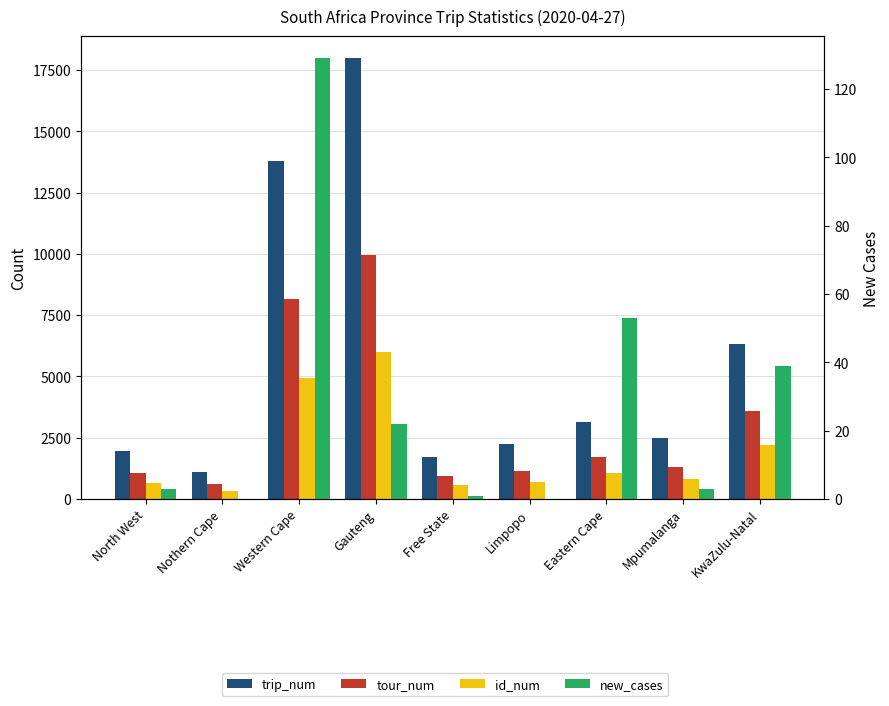

Reading right to left, what are all the values shown in this chart?

trip_num: KwaZulu-Natal=6313	Mpumalanga=2494	Eastern Cape=3123	Limpopo=2241	Free State=1712	Gauteng=17982	Western Cape=13790	Nothern Cape=1093	North West=1957
tour_num: KwaZulu-Natal=3593	Mpumalanga=1294	Eastern Cape=1712	Limpopo=1154	Free State=952	Gauteng=9963	Western Cape=8174	Nothern Cape=603	North West=1056
id_num: KwaZulu-Natal=2193	Mpumalanga=815	Eastern Cape=1073	Limpopo=696	Free State=557	Gauteng=5980	Western Cape=4929	Nothern Cape=335	North West=658
new_cases: KwaZulu-Natal=39	Mpumalanga=3	Eastern Cape=53	Limpopo=0	Free State=1	Gauteng=22	Western Cape=129	Nothern Cape=0	North West=3